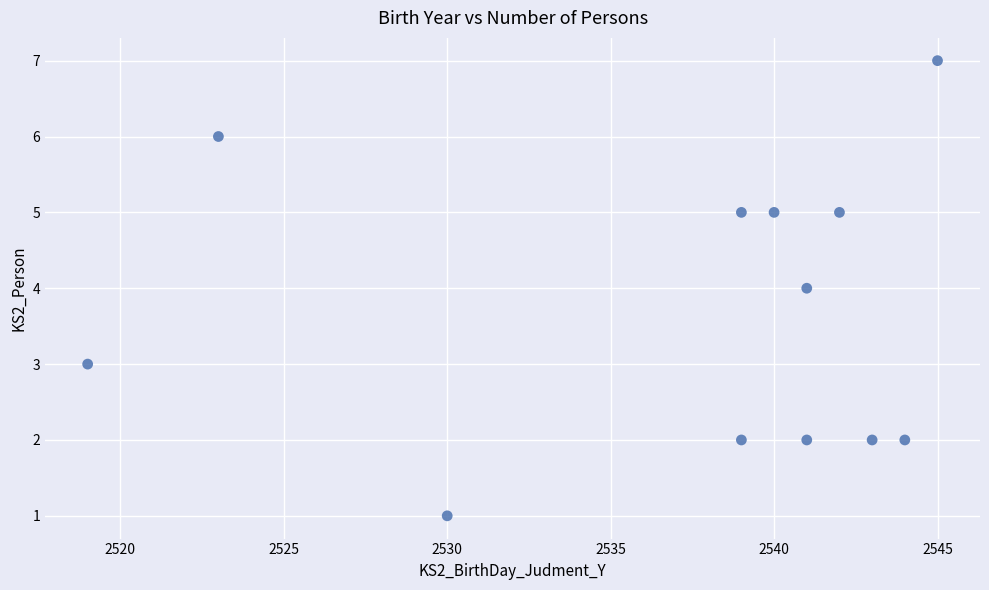

What is the range of Y values (max minus min)?

6